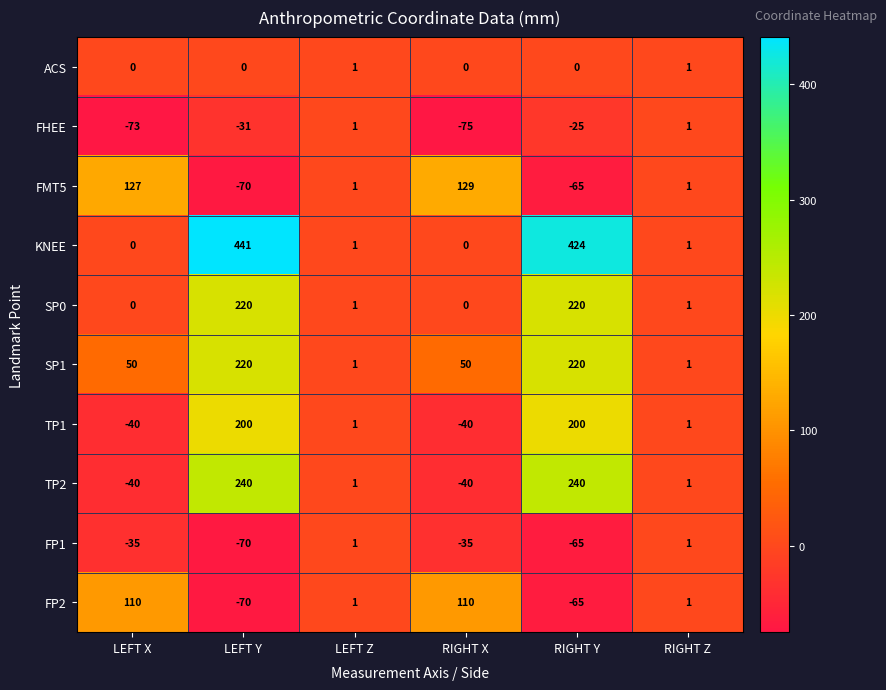

How many data points in ACS are above 0?

2